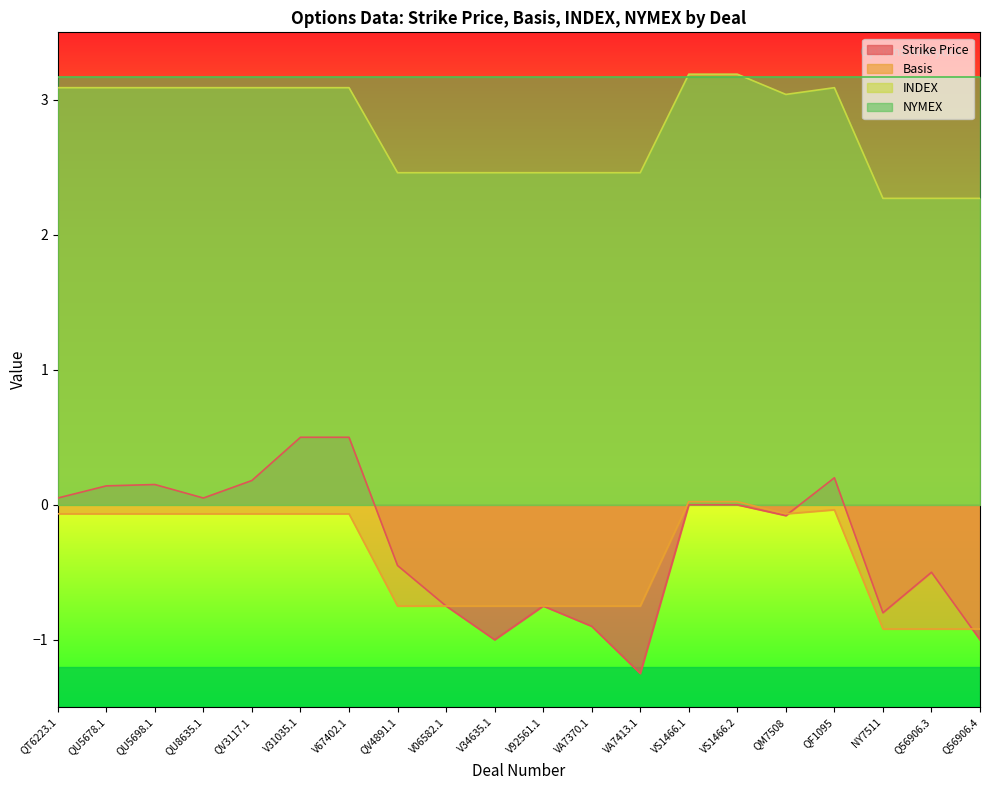

Between QU5678.1 and V06582.1, which is larger?

QU5678.1